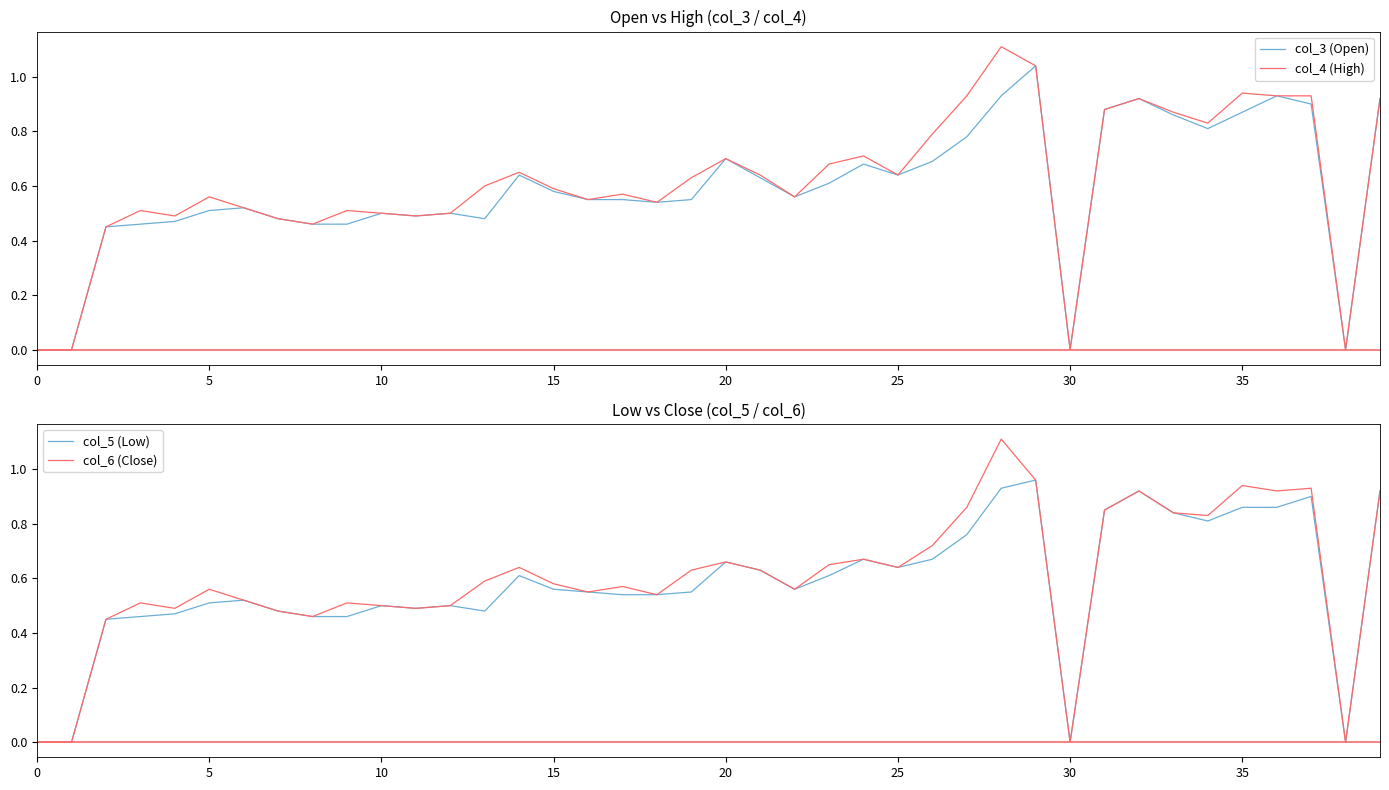

What is the difference between the maximum and minimum values in the col_3 (Open) series?

1.0